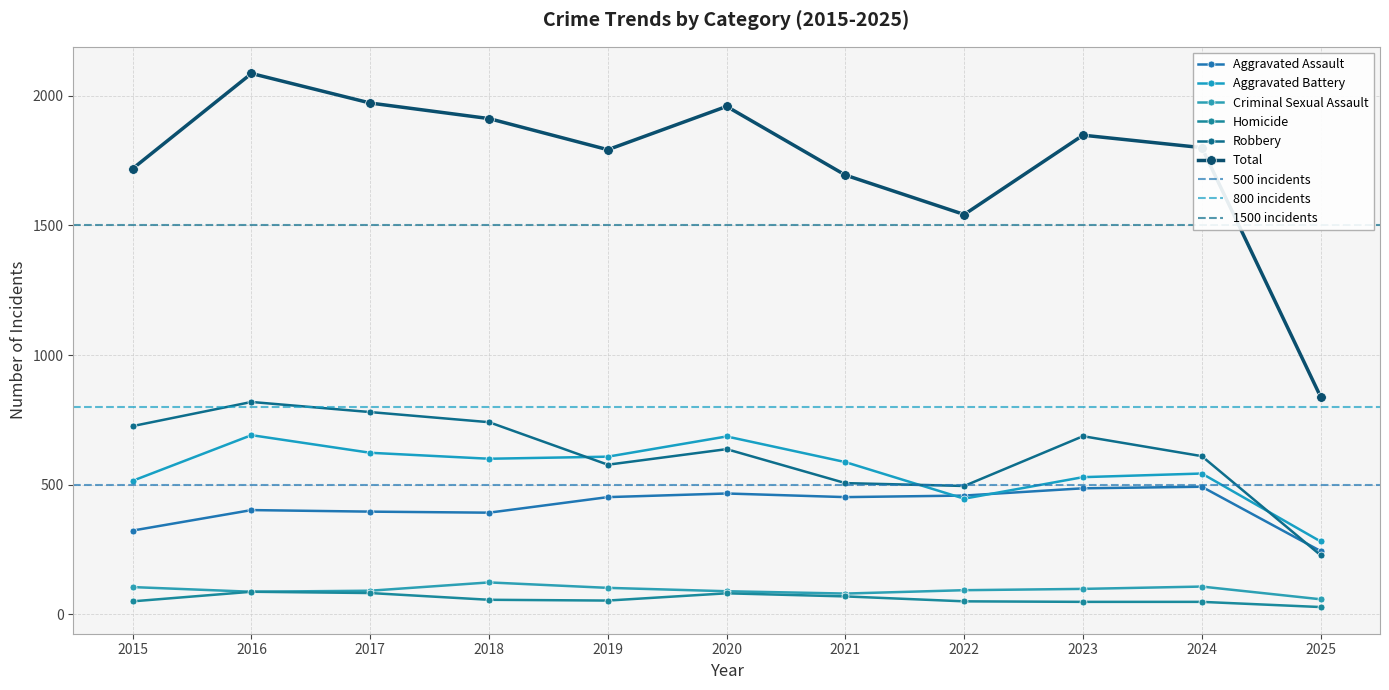

The value of Robbery at 2017 is 357. True or false?

False